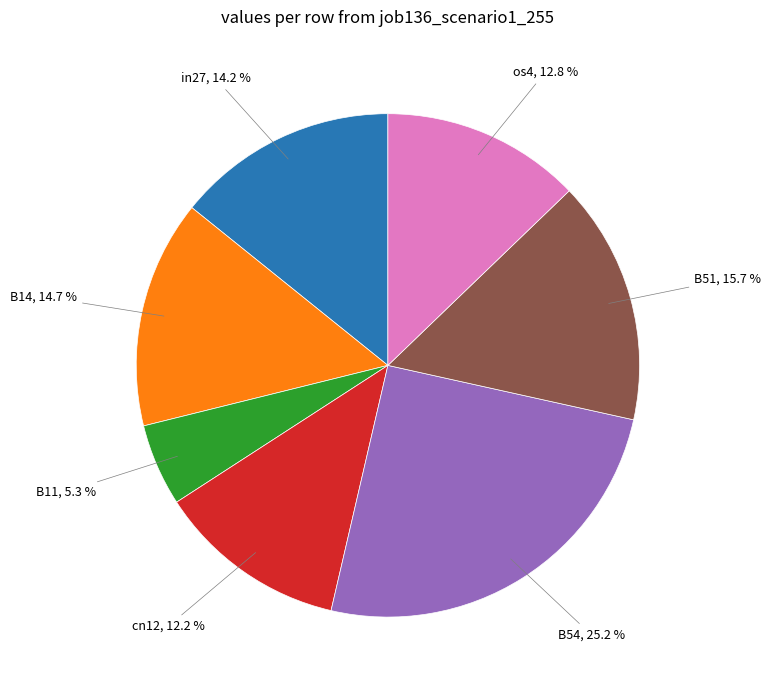

Is there a majority slice in this chart?

No